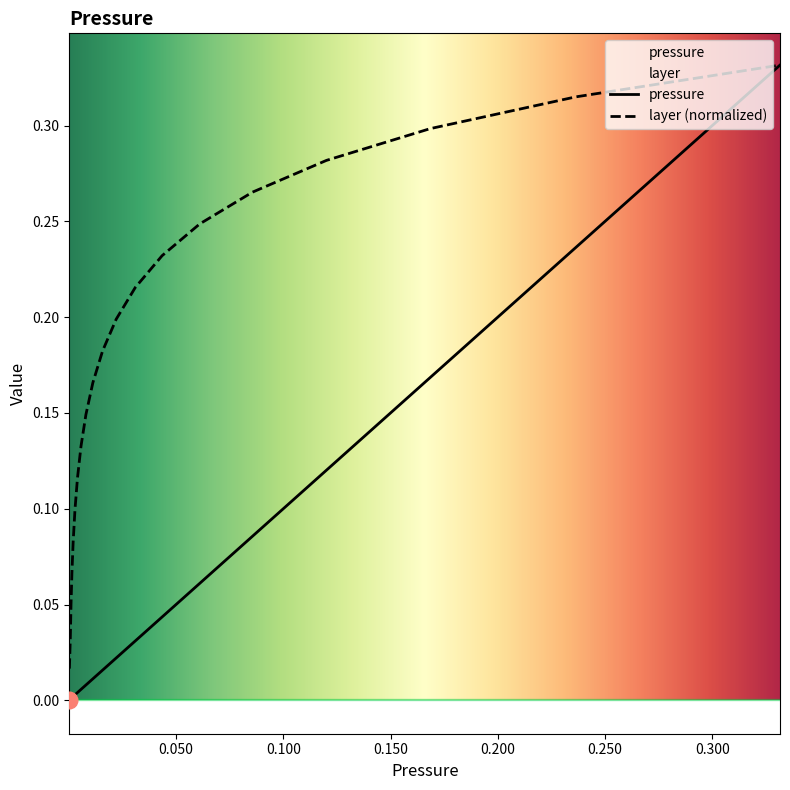

List the series in order of their peak value, lowest first.

pressure, layer